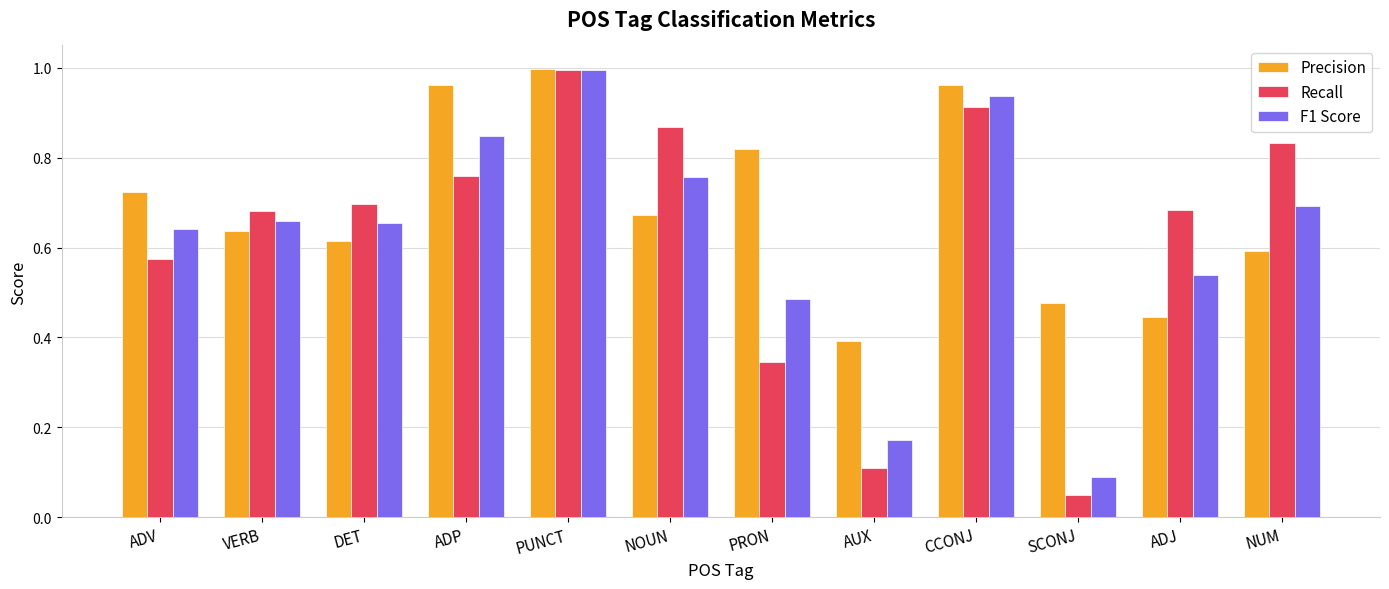

At ADV, list the series in order from smallest to largest.

Recall, F1 Score, Precision